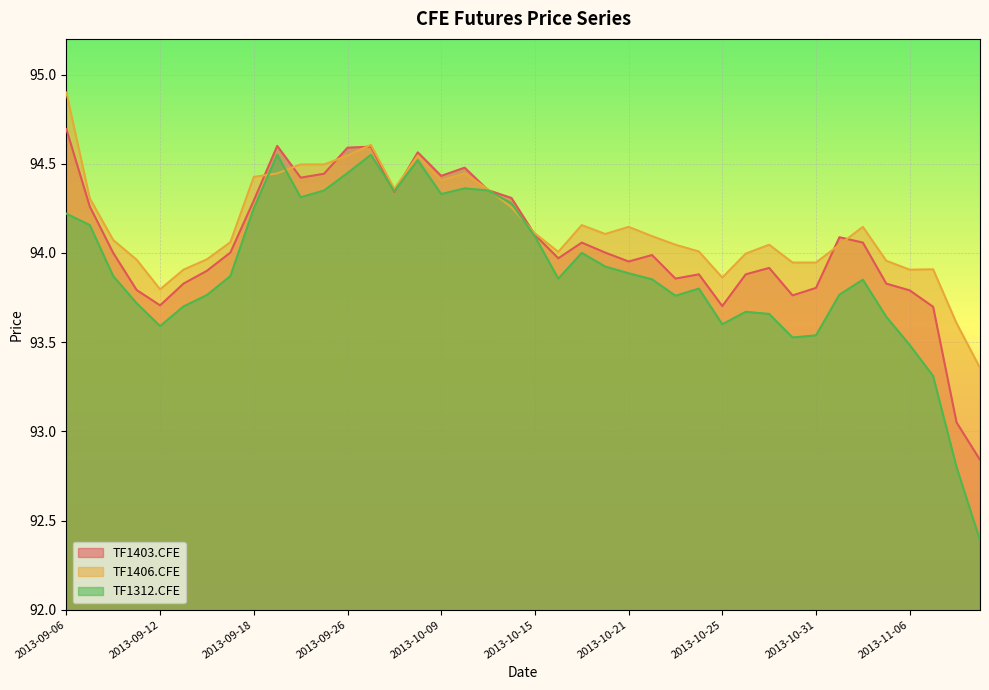

True or false: TF1403.CFE and TF1312.CFE intersect in this chart.

True